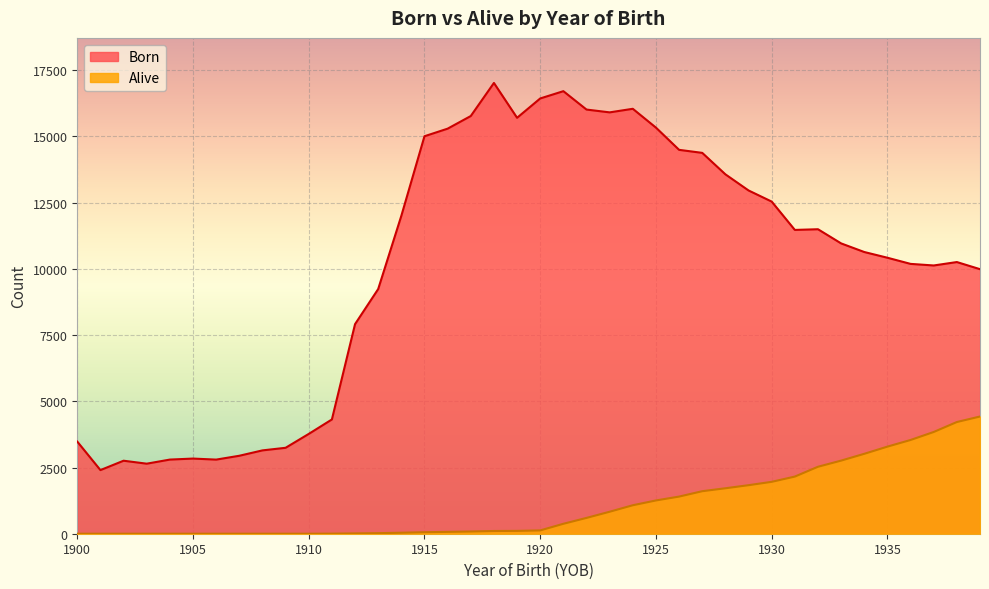

List the labels in order of Born value, smallest first.

1901, 1903, 1902, 1906, 1904, 1905, 1907, 1908, 1909, 1900, 1910, 1911, 1912, 1913, 1939, 1937, 1936, 1938, 1935, 1934, 1933, 1931, 1932, 1914, 1930, 1929, 1928, 1927, 1926, 1915, 1916, 1925, 1919, 1917, 1923, 1922, 1924, 1920, 1921, 1918